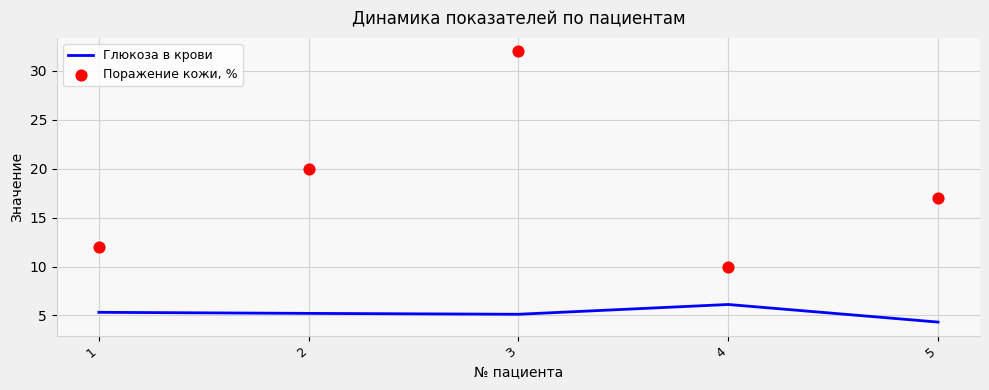

At which category is the sum across all series the highest?

3